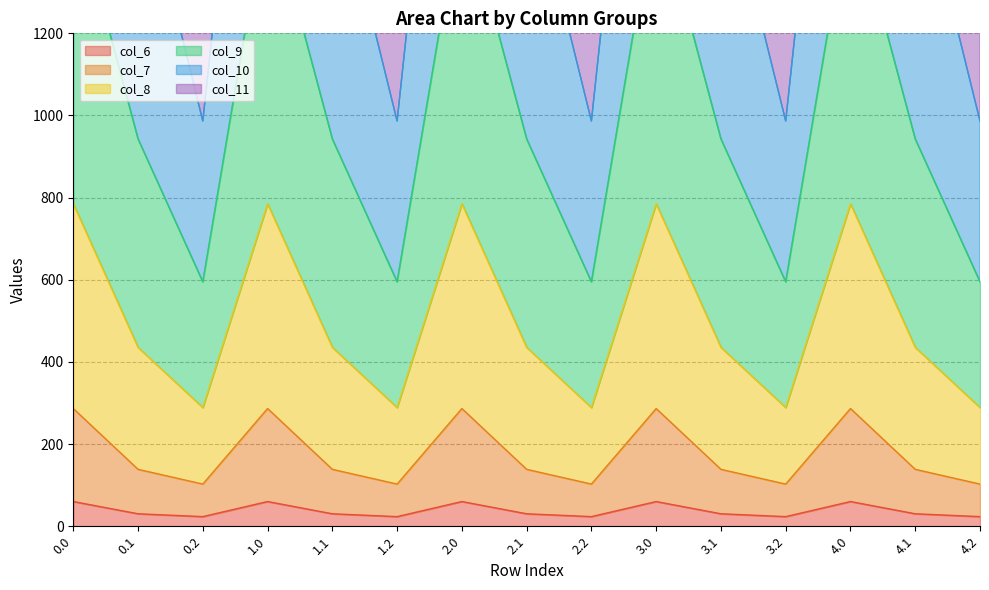

At how many categories does at least one series exceed 203?

15